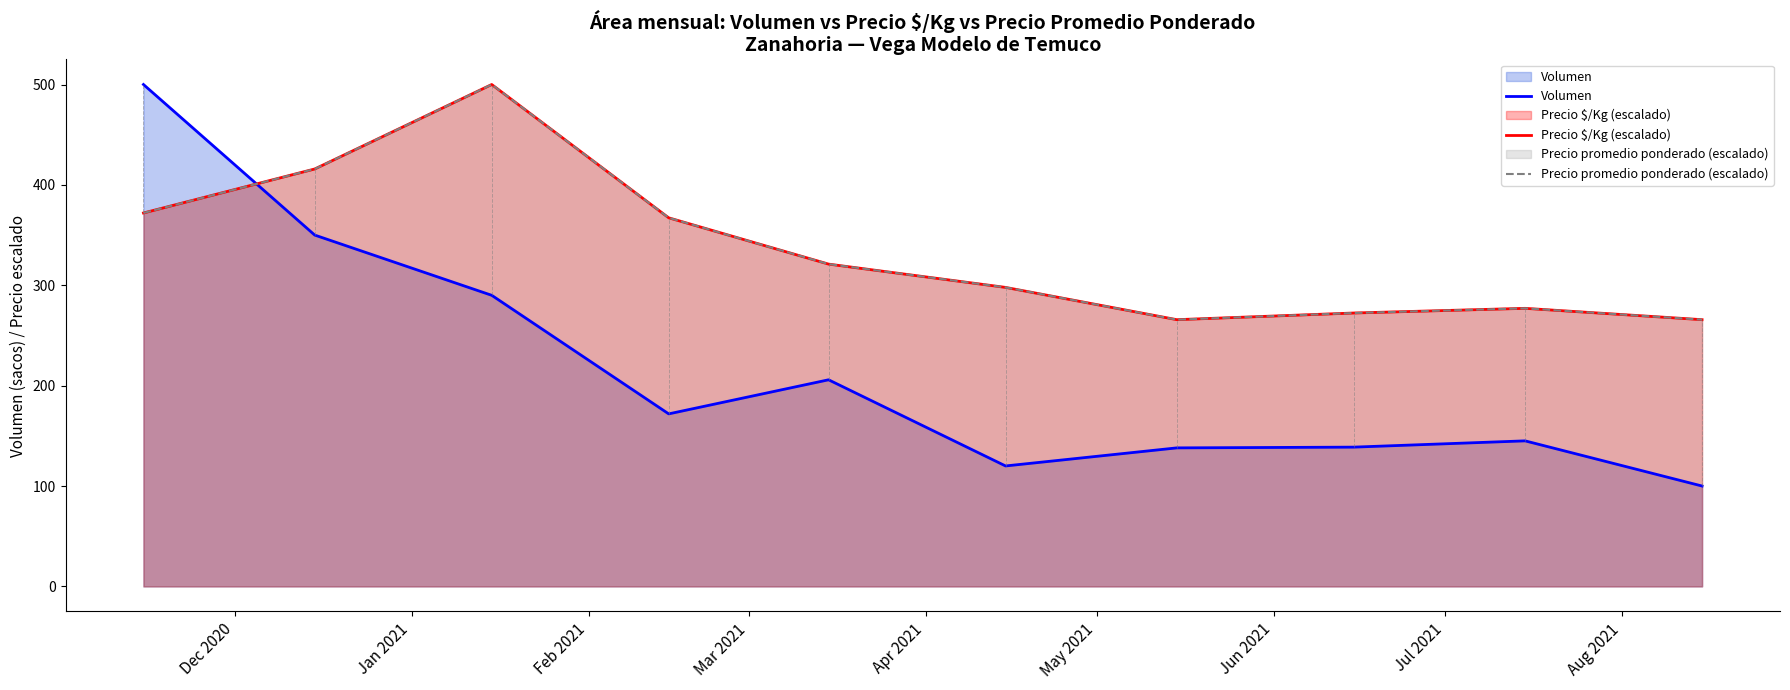

Does the chart display data point markers on the line(s)?

No